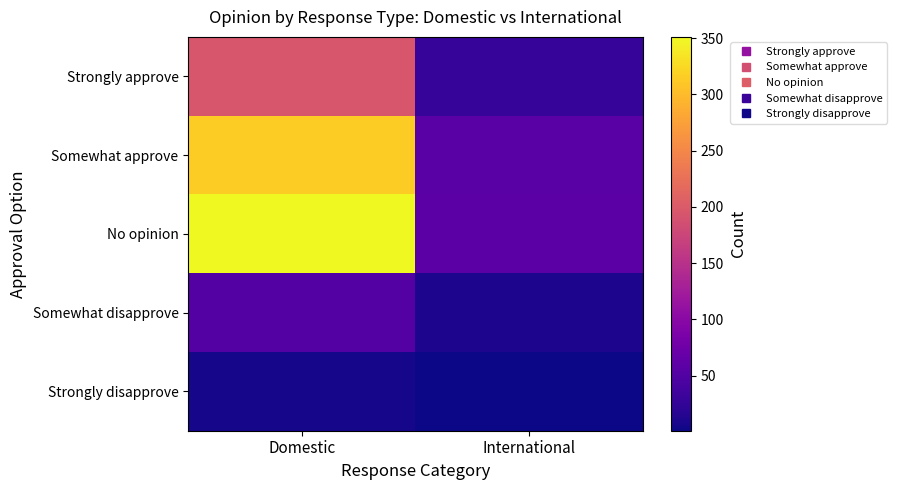

How many distinct data groups are displayed?

5